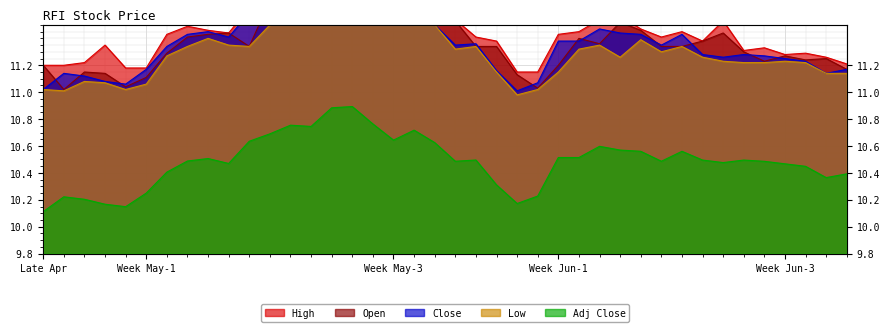

At which category does Adj Close reach its first local peak?

2024-04-26